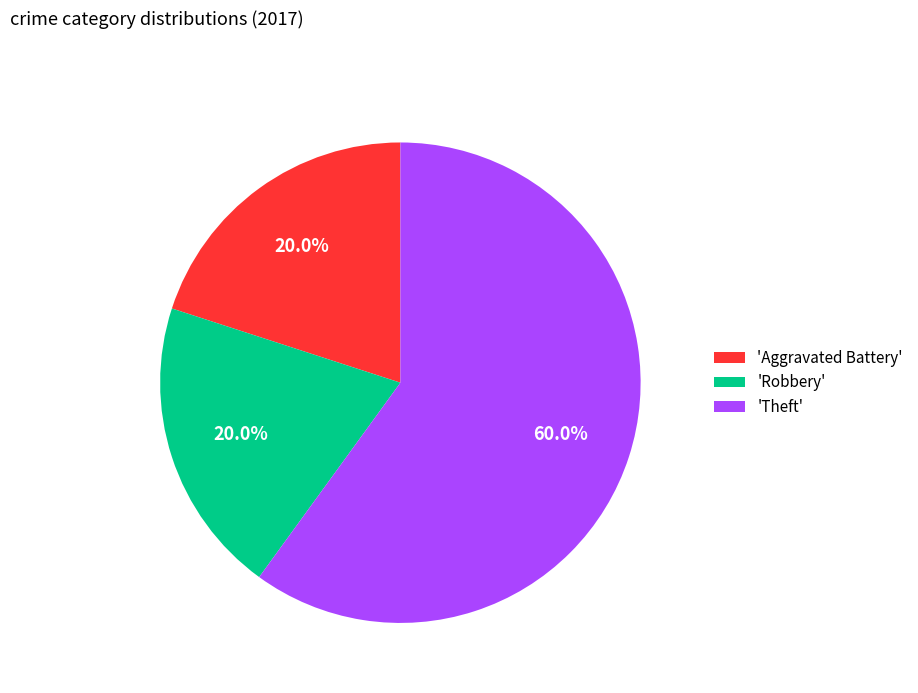

What is the ratio of the value at 'Aggravated Battery' to the value at 'Theft'?

0.3